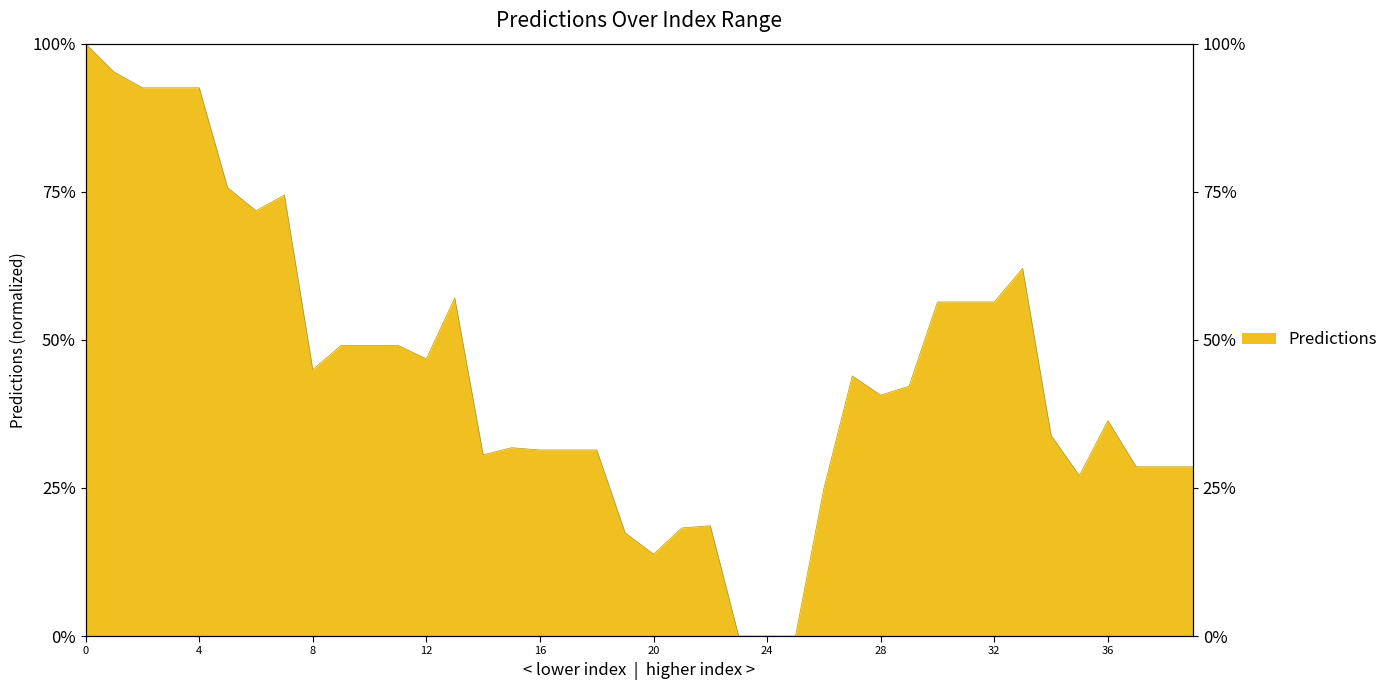

What is the difference between the maximum and minimum values?

100.0